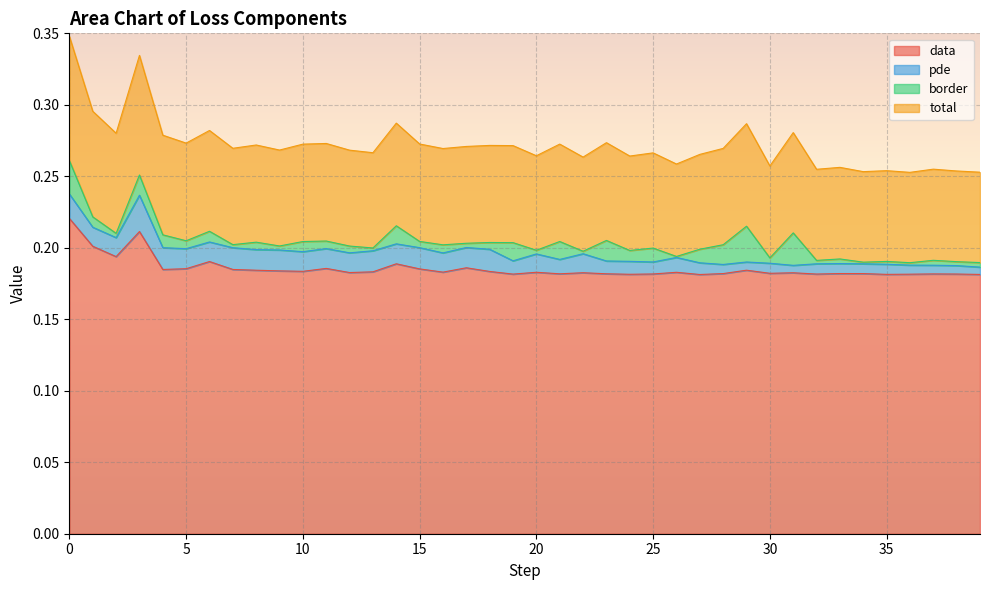

At which category does data reach its first local peak?

3